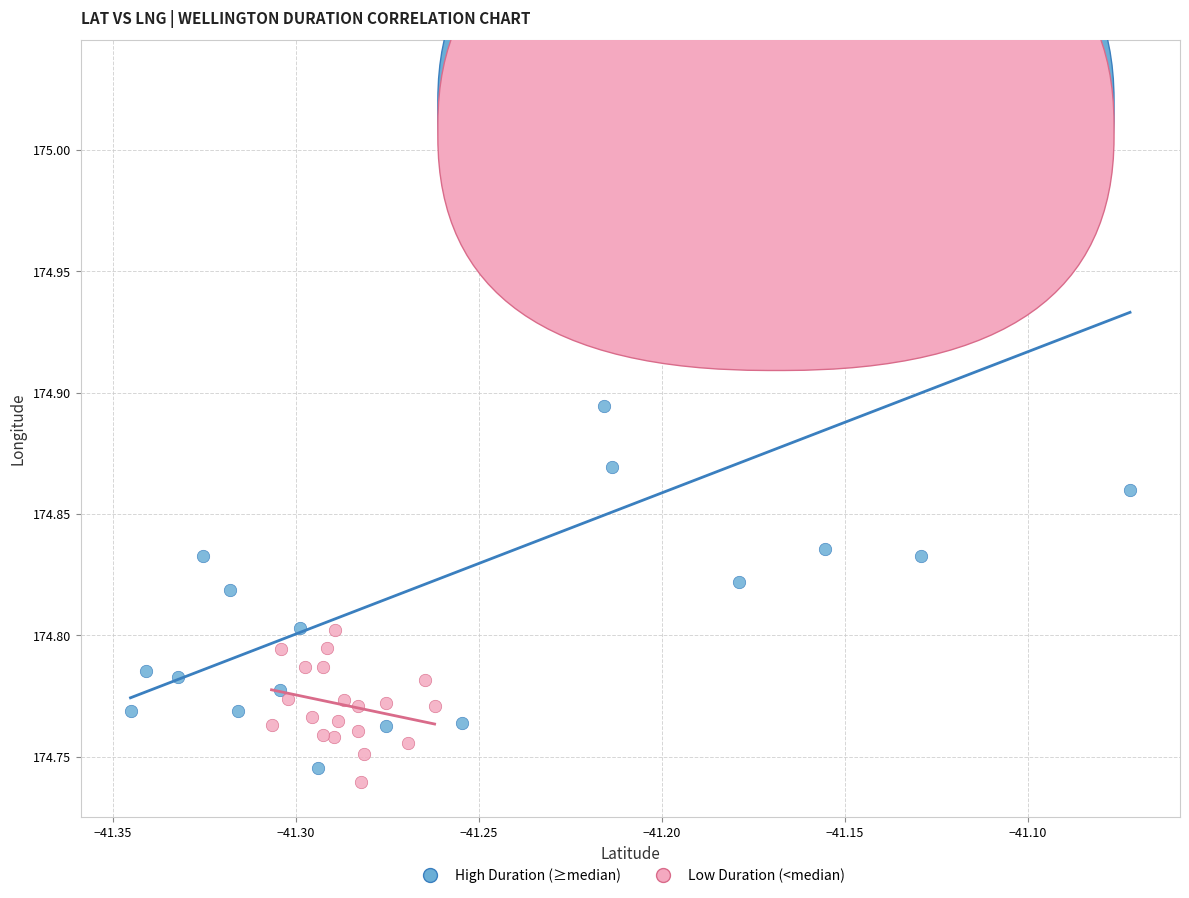

Which series has the widest spread of Y values?

High Duration (≥median)